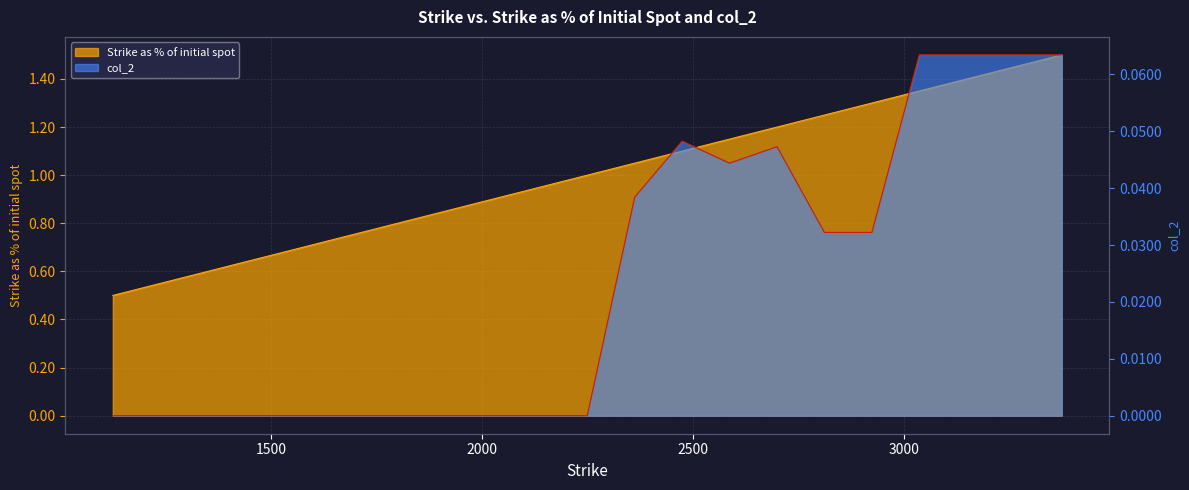

True or false: col_2 and Strike as % of initial spot intersect in this chart.

False